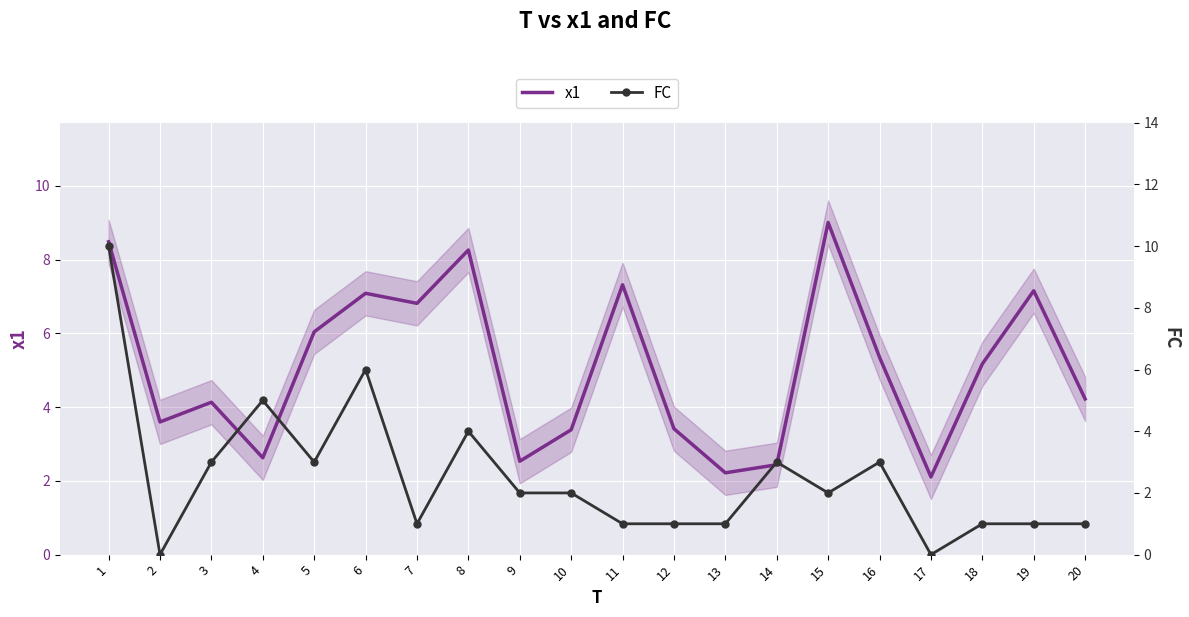

Reading right to left, list all the values displayed in this chart.

x1: 4.2	7.2	5.2	2.1	5.4	9.0	2.4	2.2	3.4	7.3	3.4	2.5	8.3	6.8	7.1	6.0	2.6	4.1	3.6	8.5
FC: 1.0	1.0	1.0	0.0	3.0	2.0	3.0	1.0	1.0	1.0	2.0	2.0	4.0	1.0	6.0	3.0	5.0	3.0	0.0	10.0